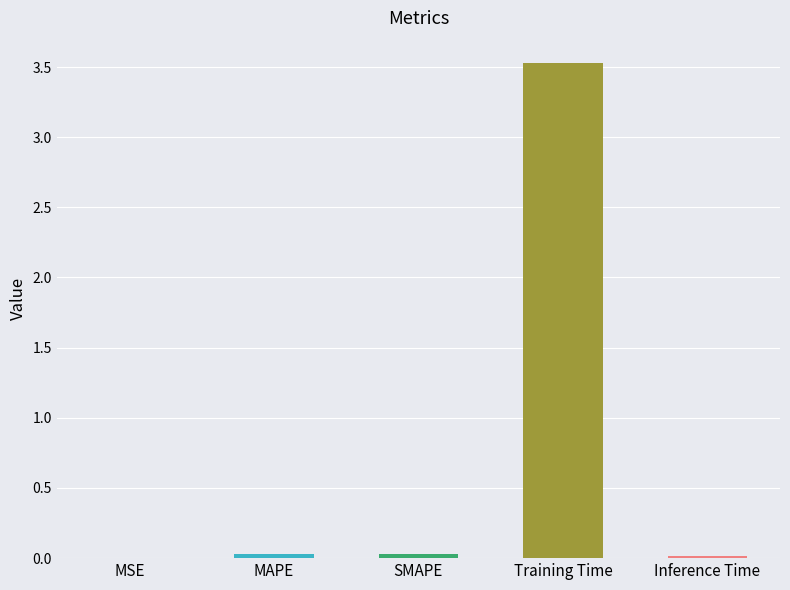

Which has a higher value, Training Time or Inference Time?

Training Time